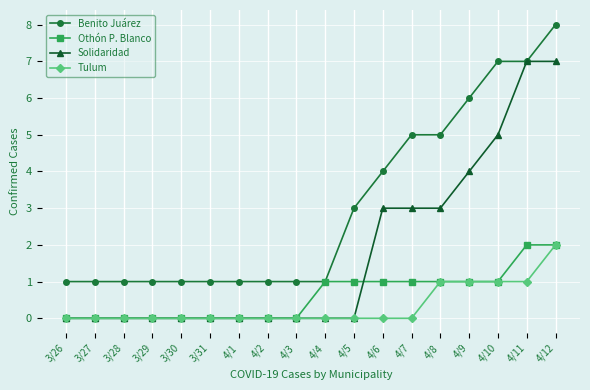

True or false: Benito Juárez and Tulum intersect in this chart.

False